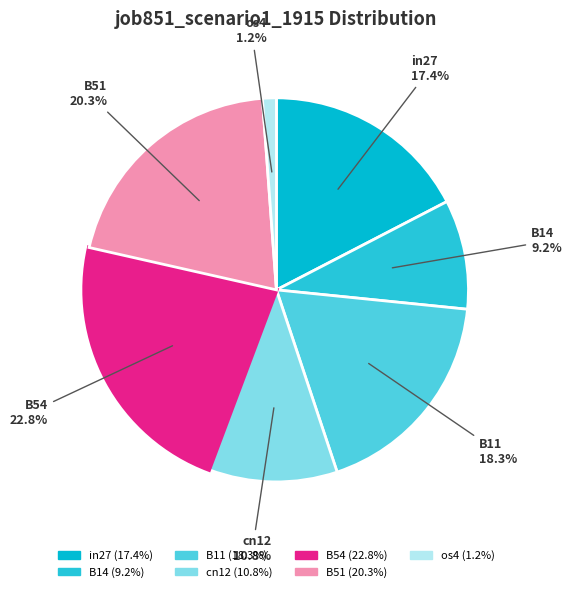

Between B54 and B51, which is larger?

B54